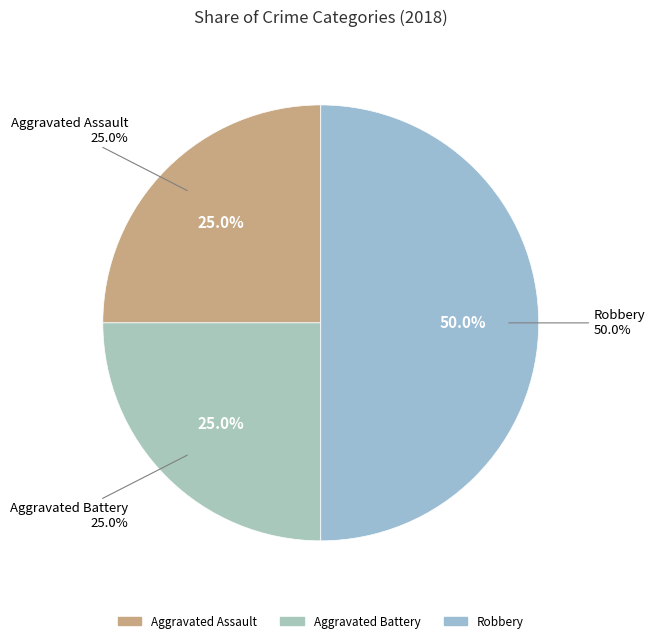

To the nearest percent, what is the difference between the largest and smallest slice percentages?

25%